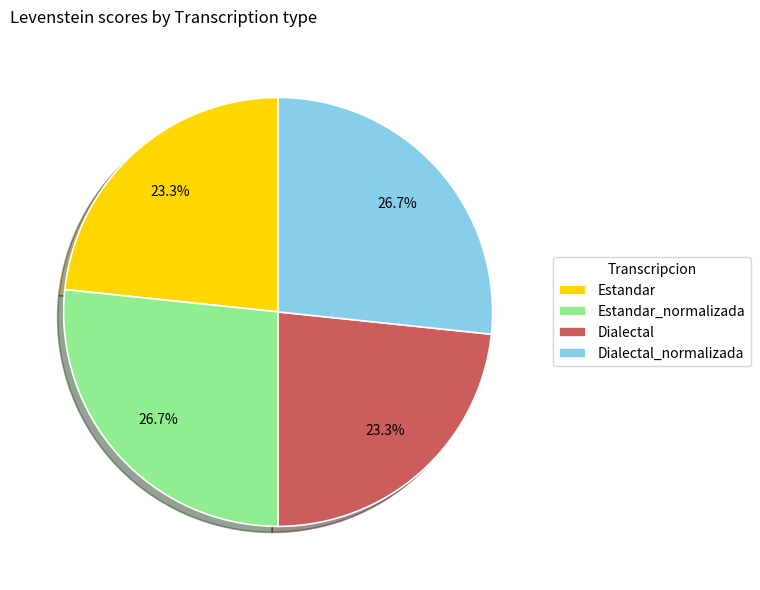

Does Dialectal_normalizada account for over 50% of the chart?

No